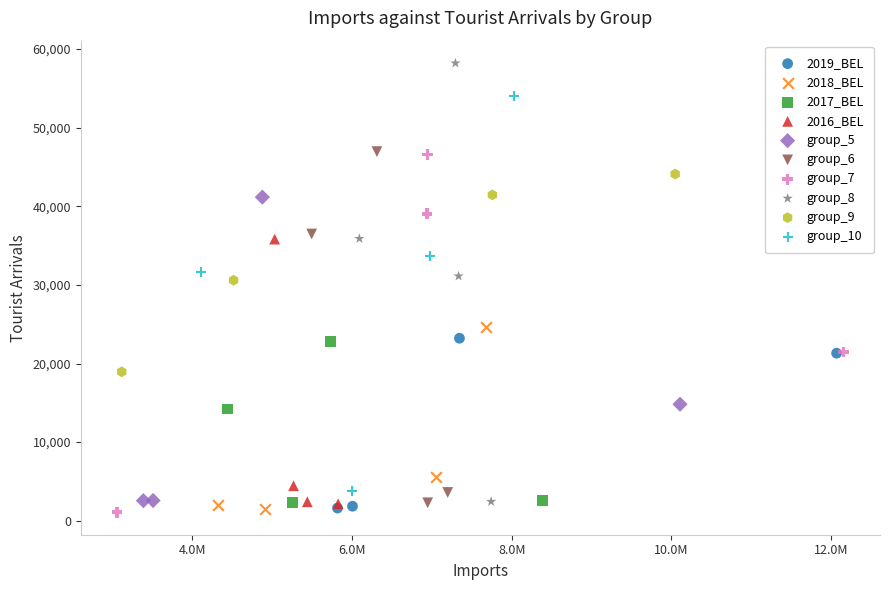

Which series contains the highest Y value?

group_8